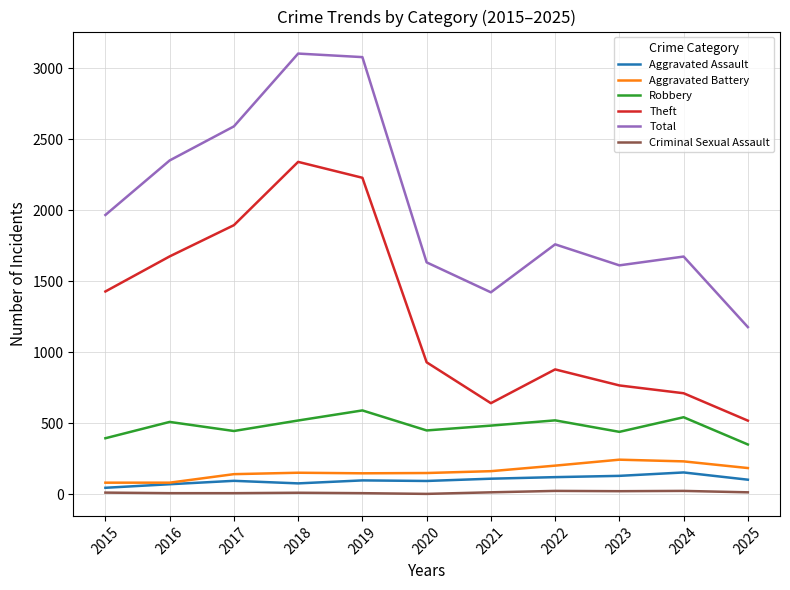

What are all the series names shown in the legend?

Aggravated Assault, Aggravated Battery, Robbery, Theft, Total, Criminal Sexual Assault